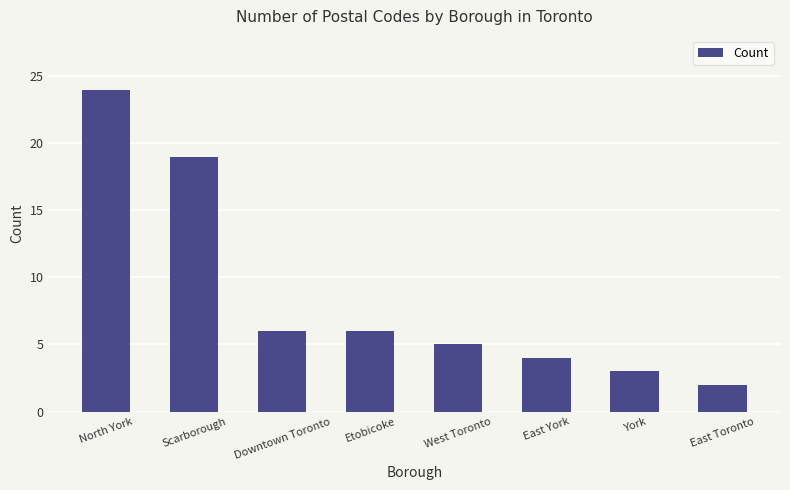

The chart shows a value of 3 at Etobicoke. True or false?

False